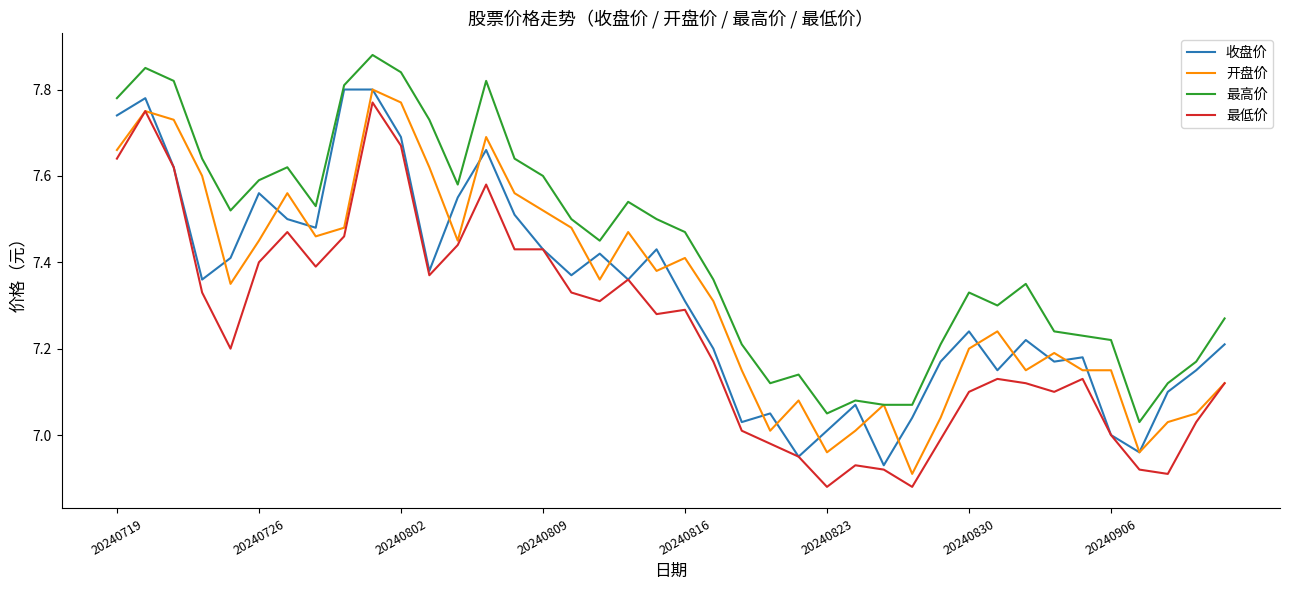

True or false: 最低价 and 最高价 intersect in this chart.

False